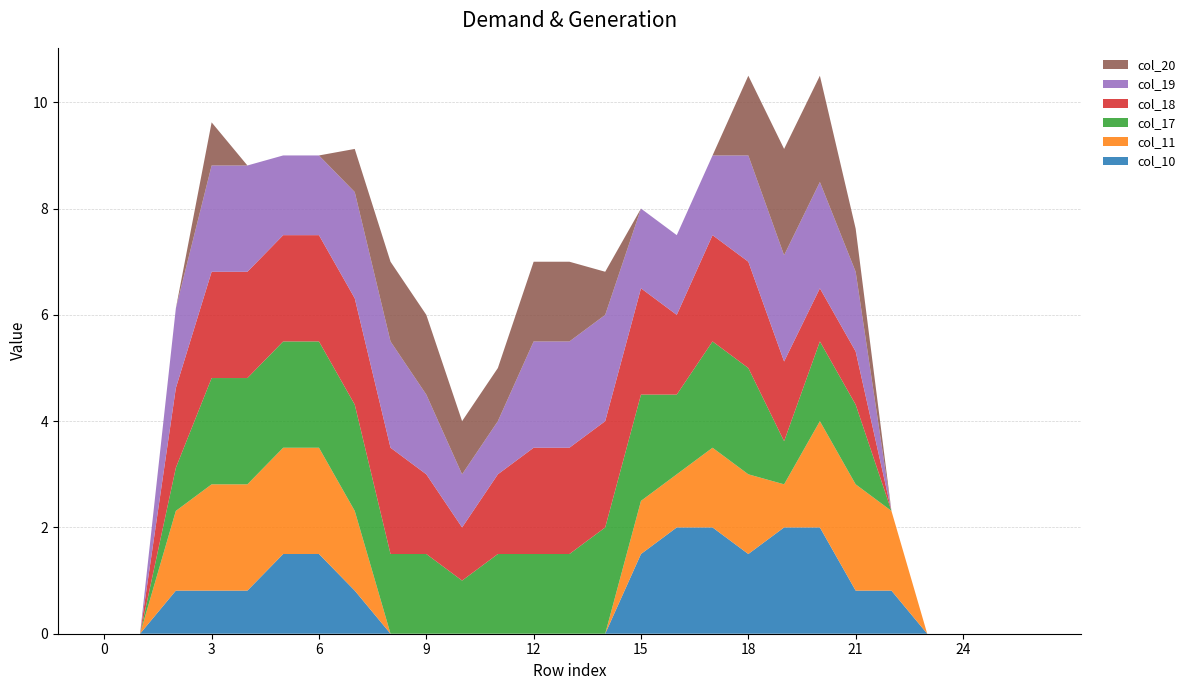

Reading left to right, transcribe all the data shown in this chart.

col_10: 0.0	0.0	0.8	0.8	0.8	1.5	1.5	0.8	0.0	0.0	0.0	0.0	0.0	0.0	0.0	1.5	2.0	2.0	1.5	2.0	2.0	0.8	0.8	0.0	0.0	0.0	0.0
col_11: 0.0	0.0	1.5	2.0	2.0	2.0	2.0	1.5	0.0	0.0	0.0	0.0	0.0	0.0	0.0	1.0	1.0	1.5	1.5	0.8	2.0	2.0	1.5	0.0	0.0	0.0	0.0
col_17: 0.0	0.0	0.8	2.0	2.0	2.0	2.0	2.0	1.5	1.5	1.0	1.5	1.5	1.5	2.0	2.0	1.5	2.0	2.0	0.8	1.5	1.5	0.0	0.0	0.0	0.0	0.0
col_18: 0.0	0.0	1.5	2.0	2.0	2.0	2.0	2.0	2.0	1.5	1.0	1.5	2.0	2.0	2.0	2.0	1.5	2.0	2.0	1.5	1.0	1.0	0.0	0.0	0.0	0.0	0.0
col_19: 0.0	0.0	1.5	2.0	2.0	1.5	1.5	2.0	2.0	1.5	1.0	1.0	2.0	2.0	2.0	1.5	1.5	1.5	2.0	2.0	2.0	1.5	0.0	0.0	0.0	0.0	0.0
col_20: 0.0	0.0	0.0	0.8	0.0	0.0	0.0	0.8	1.5	1.5	1.0	1.0	1.5	1.5	0.8	0.0	0.0	0.0	1.5	2.0	2.0	0.8	0.0	0.0	0.0	0.0	0.0